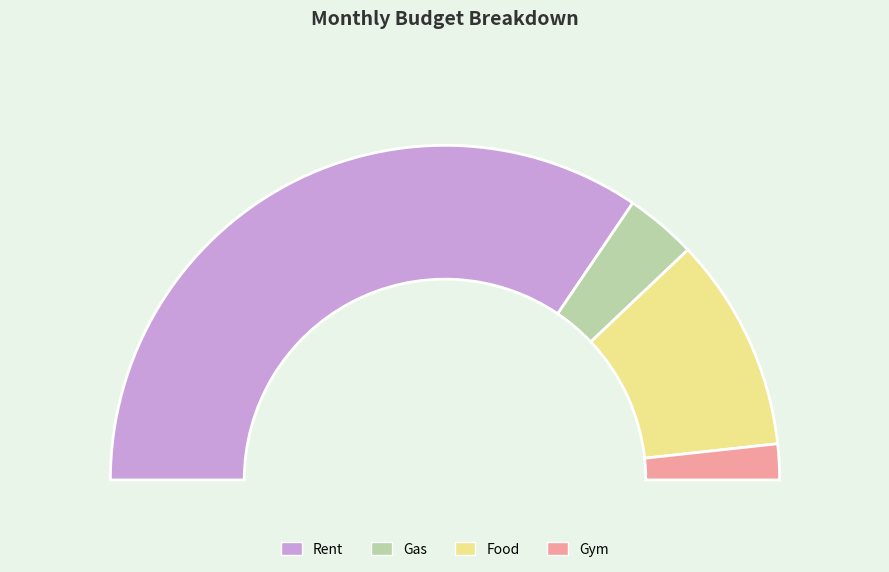

To the nearest percent, what is the difference between the Rent and Food slice percentages?

48%